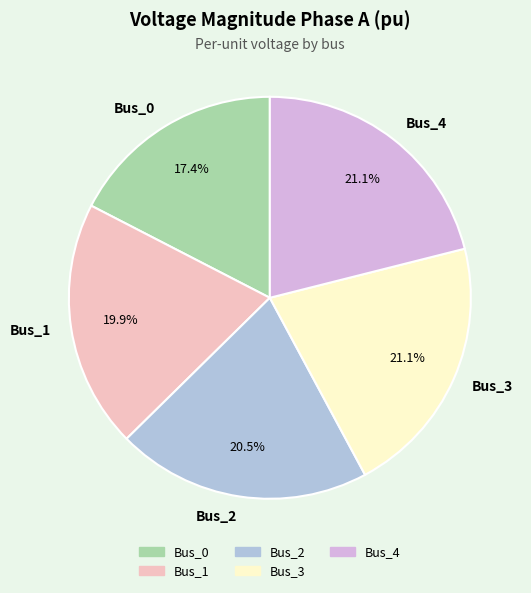

To the nearest percent, what is the average slice percentage?

20%